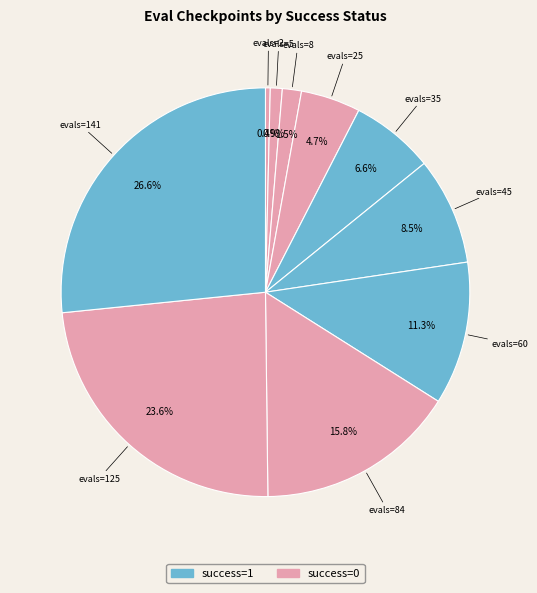

How many slices are in this pie chart?

10